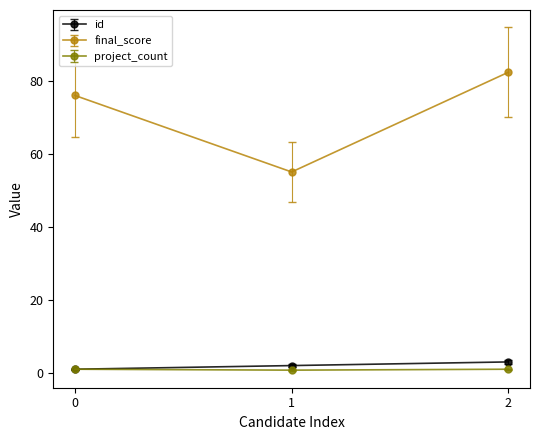

Rank the series at 2 from highest to lowest value.

final_score, id, project_count